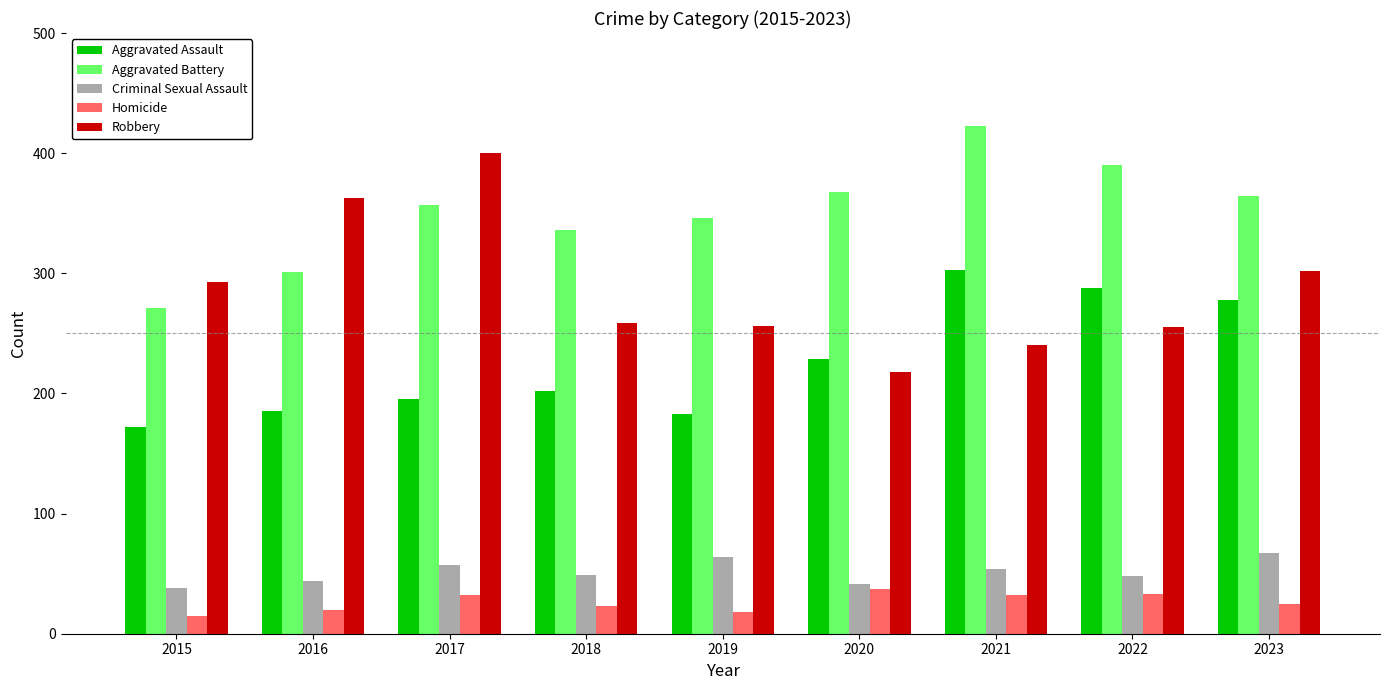

Which series has the largest total across all categories?

Aggravated Battery